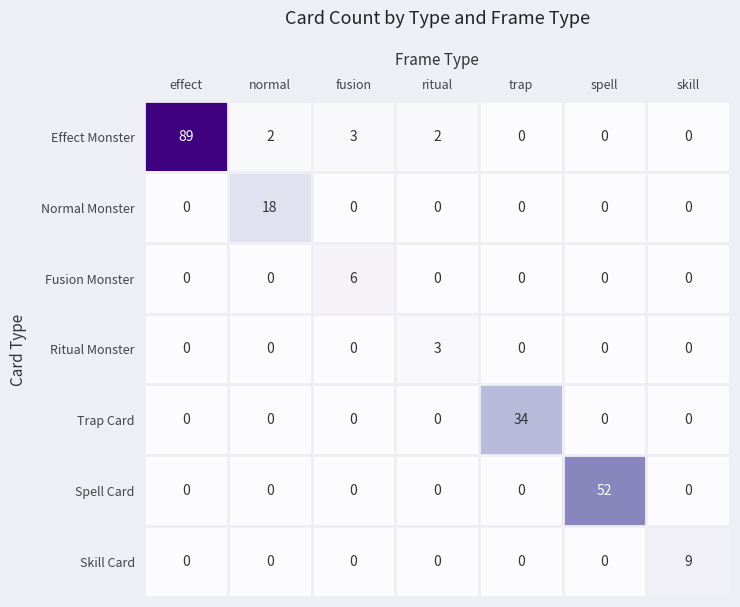

At which category is the sum across all series the highest?

effect